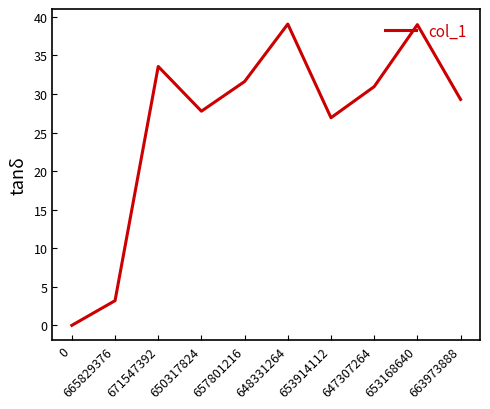

The value at 653168640 is 66.5. True or false?

False